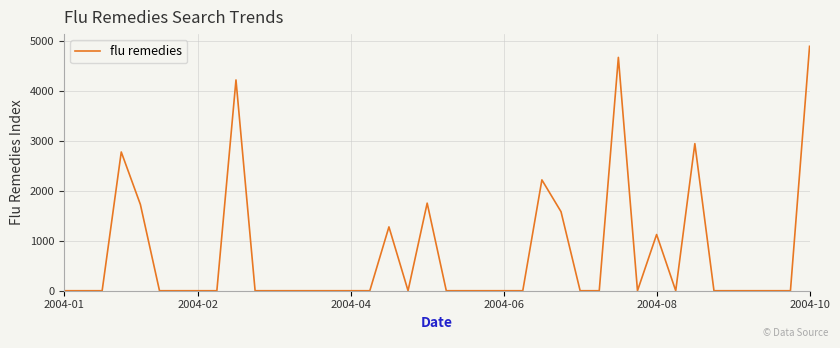

Count the number of values greater than 0.

11